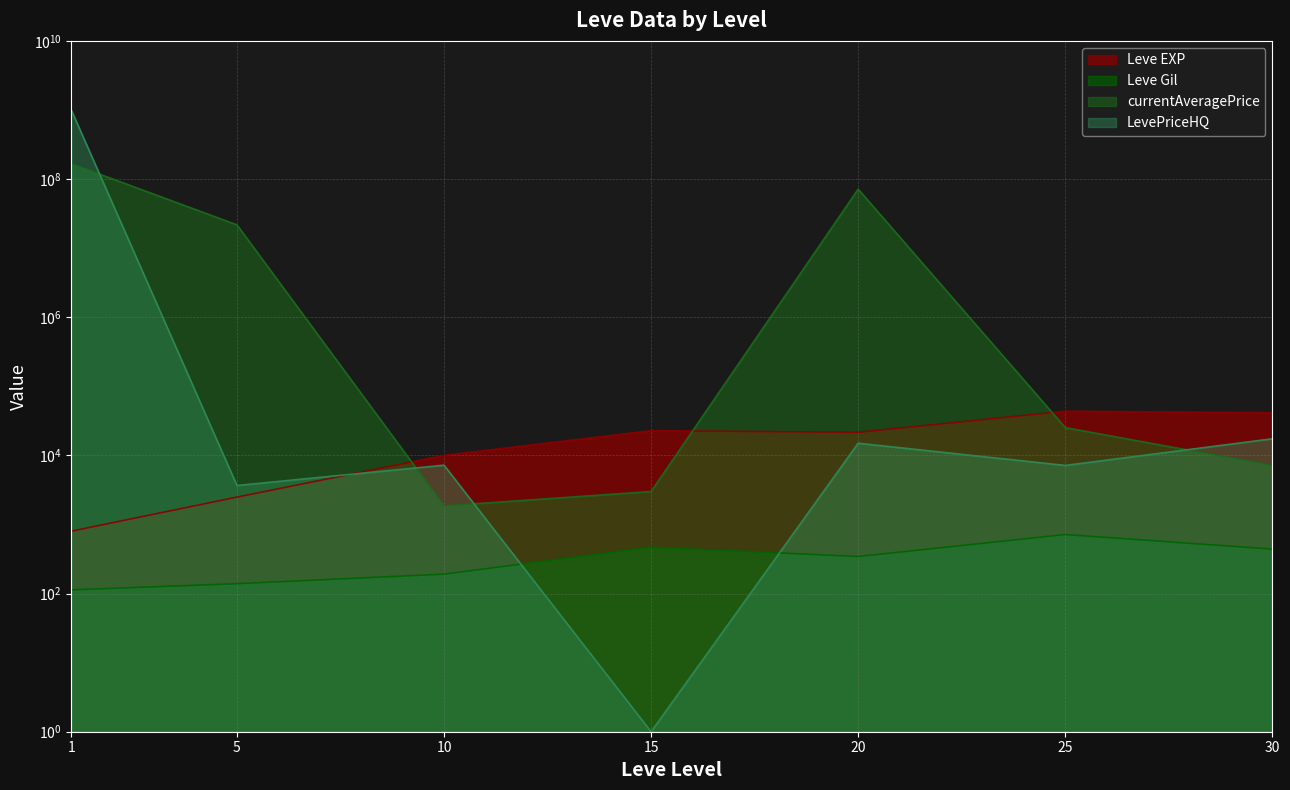

Rank the series by their maximum value, from lowest to highest.

Leve Gil, Leve EXP, currentAveragePrice, LevePriceHQ